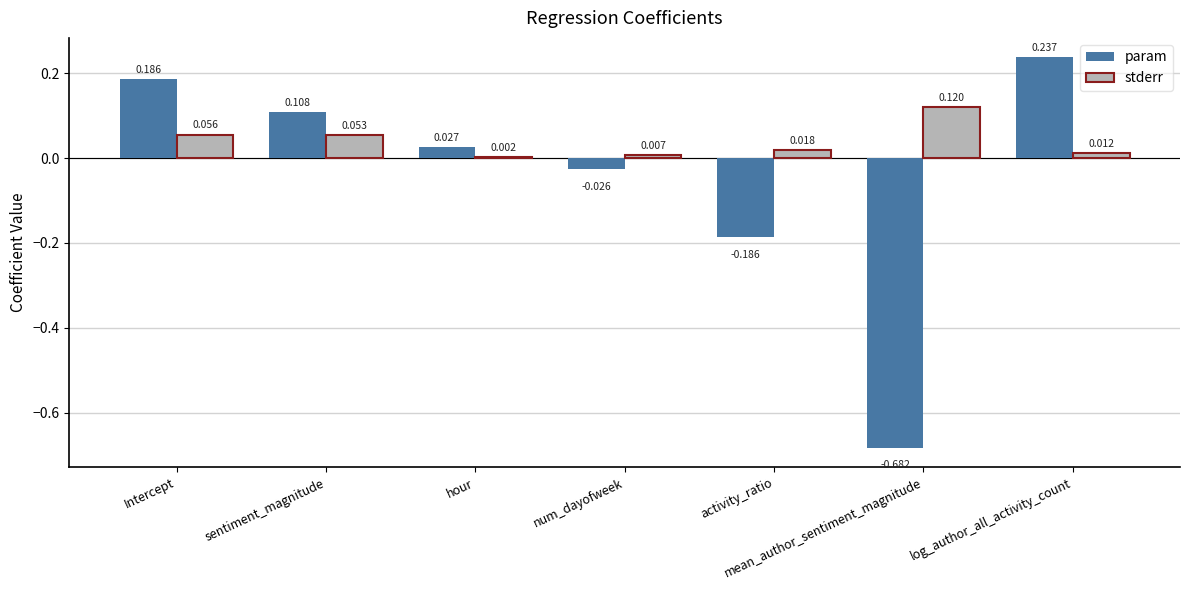

At which category is the sum across all series the highest?

log_author_all_activity_count